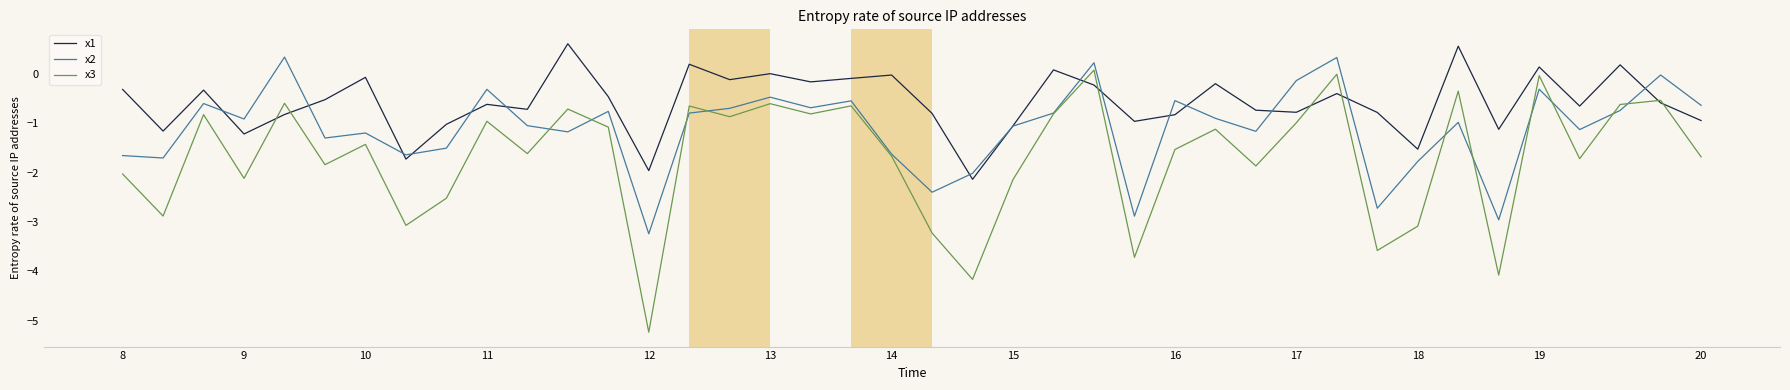

List the series in order of their overall mean, lowest first.

x3, x2, x1